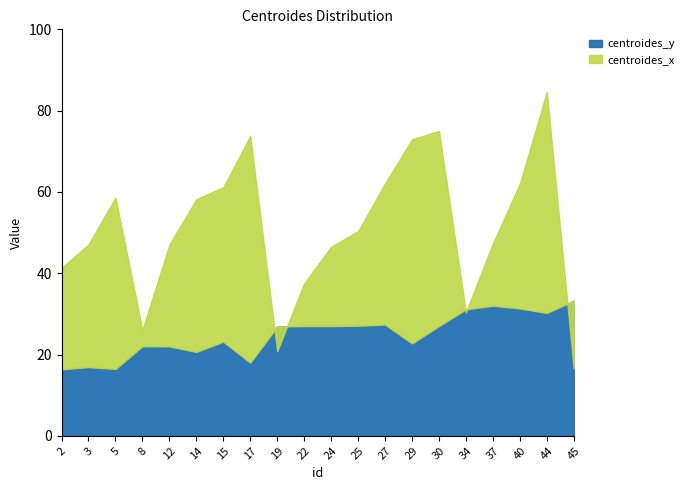

At which label does centroides_x reach its minimum?

45